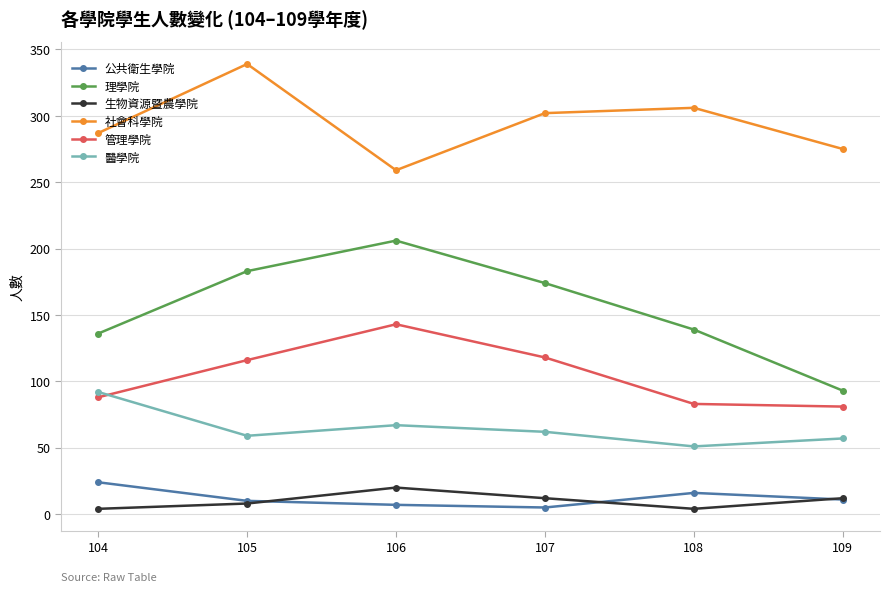

Does the chart have visible grid lines?

Yes